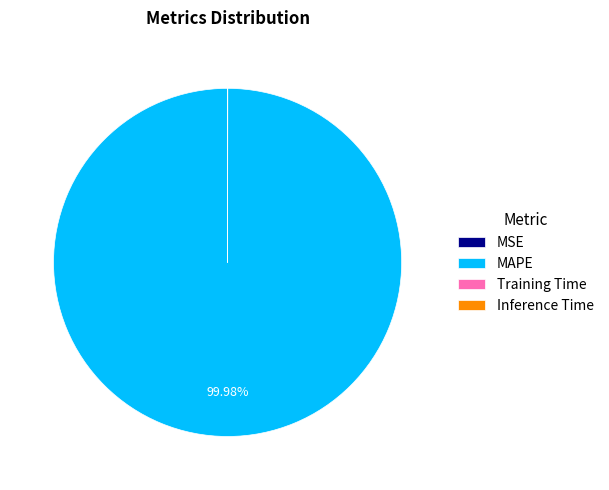

What is the majority slice?

MAPE